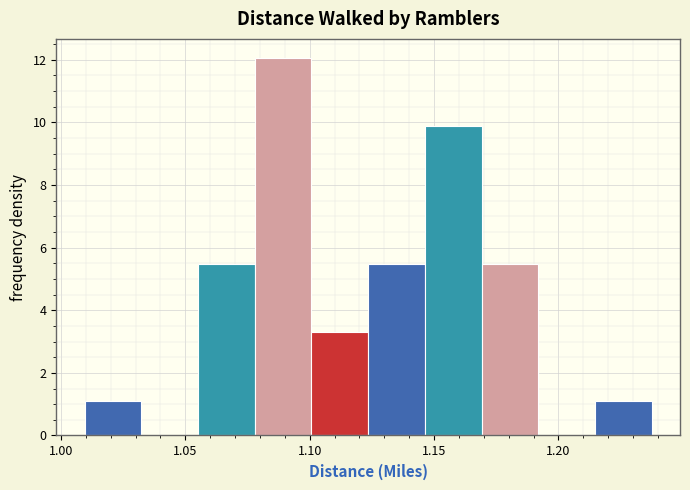

Which range on the x-axis has the tallest bar?

1.080 to 1.100